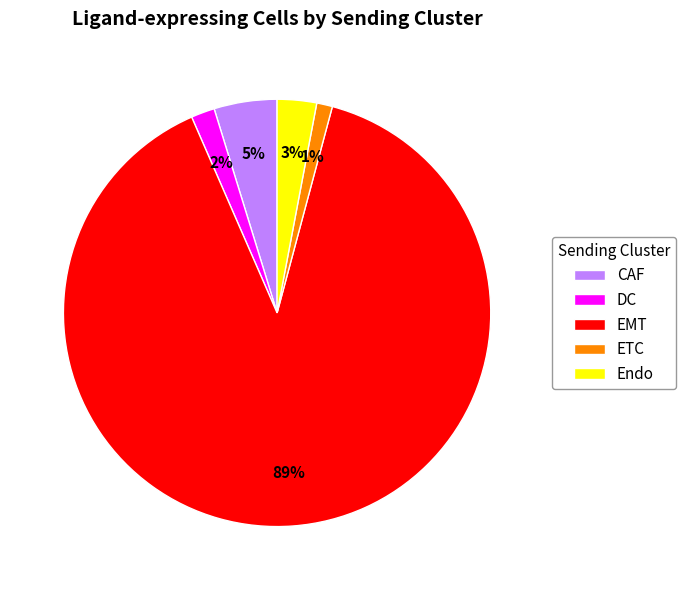

True or false: ETC accounts for 14% of the total.

False